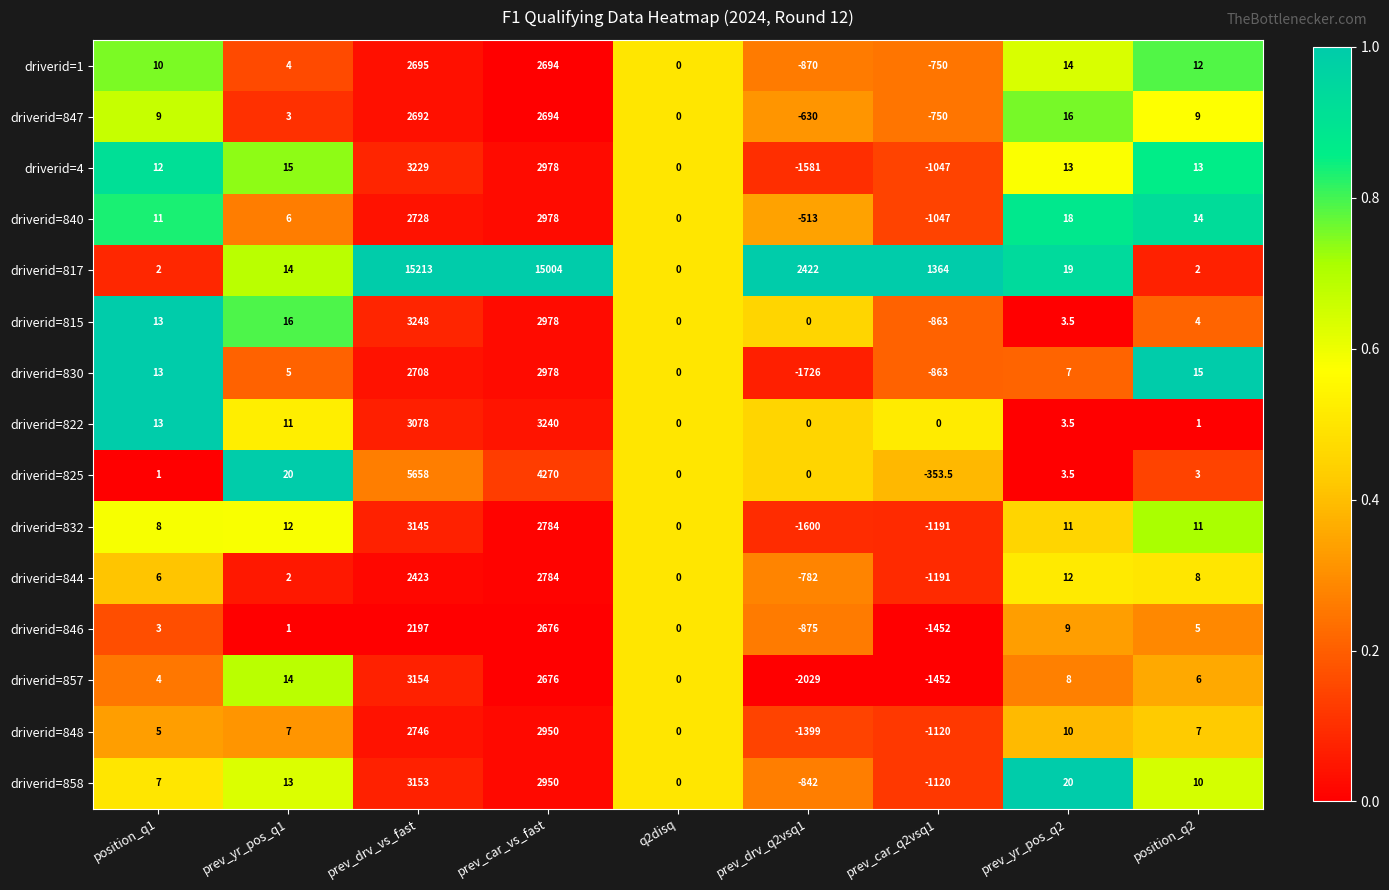

What is the difference between the highest and lowest values at prev_car_q2vsq1?

2816.0